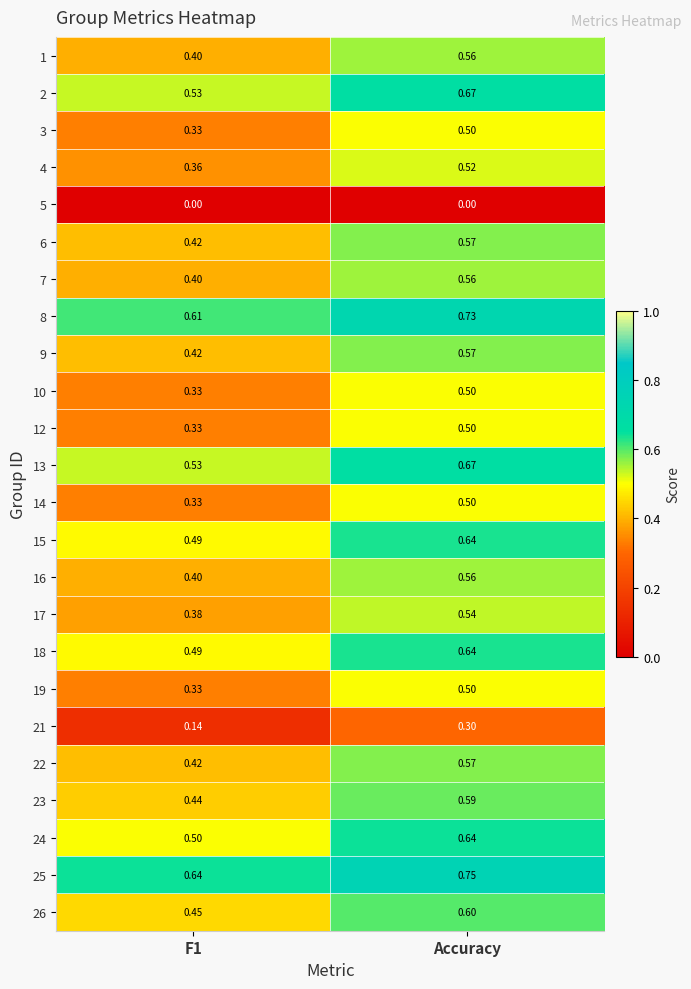

At how many categories does at least one series exceed 0?

2